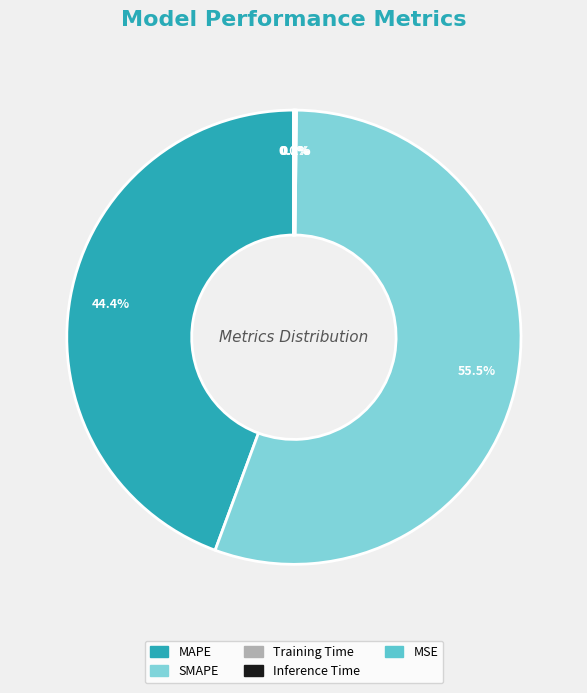

To the nearest percent, what is the average slice percentage?

20%